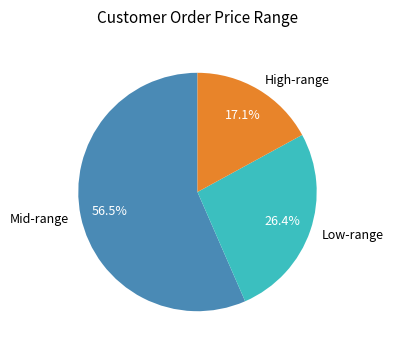

To the nearest percent, what is the average slice percentage?

33%